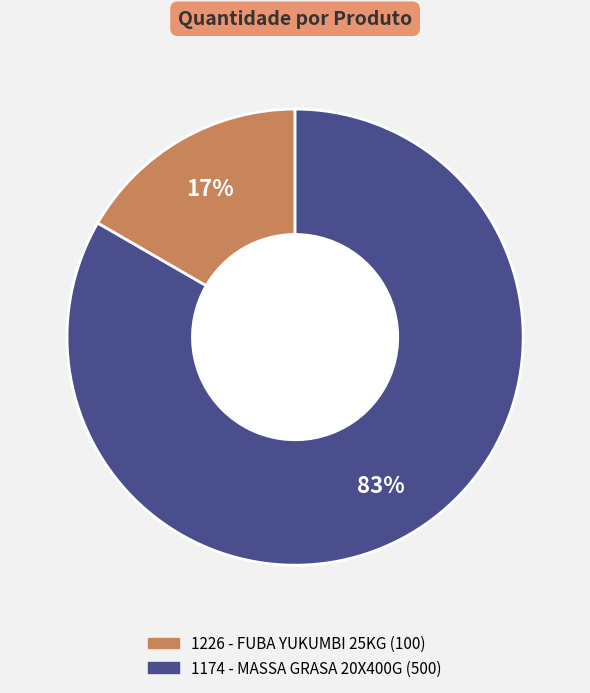

Which slice is the largest?

1174 - MASSA GRASA 20X400G